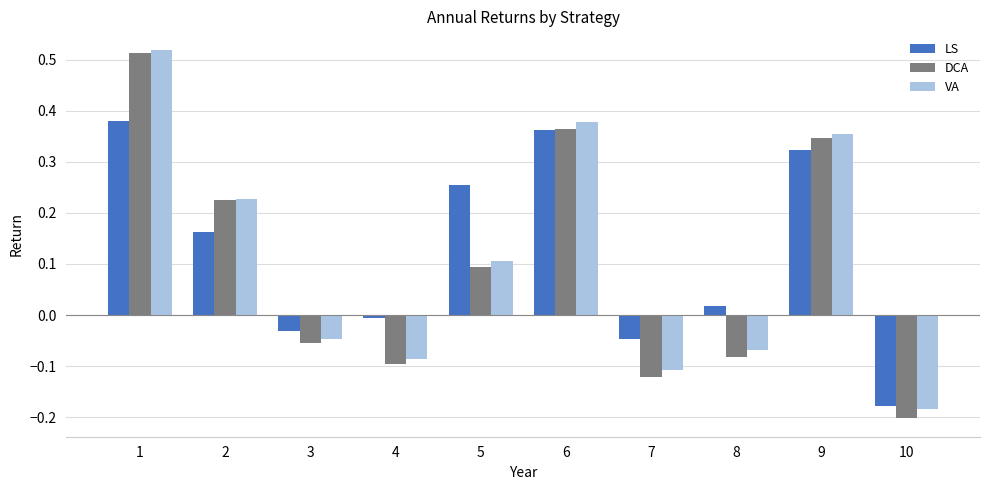

How many values in the DCA series exceed 0?

5